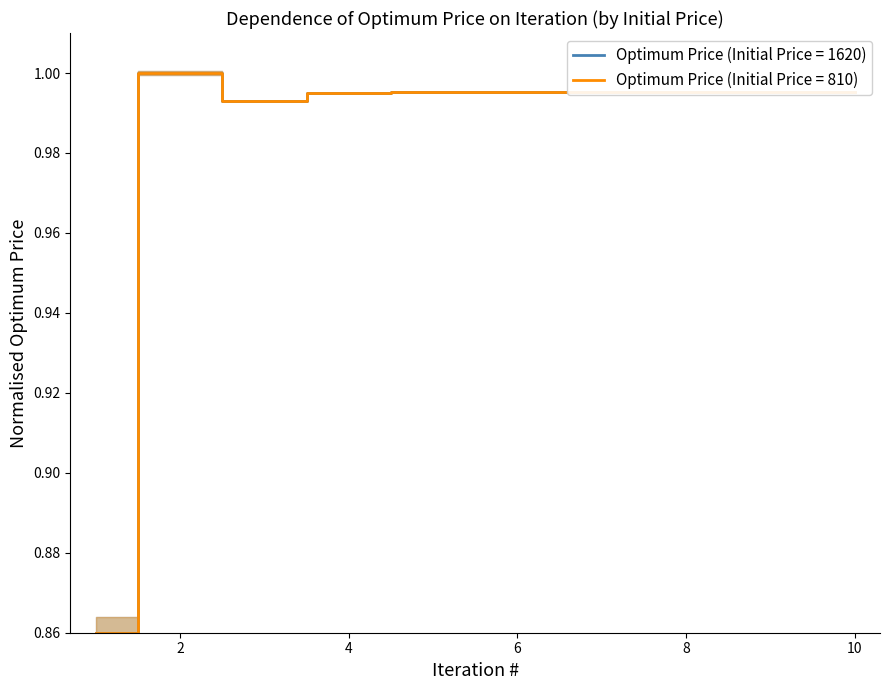

True or false: Optimum Price (Initial=1620) and Optimum Price (Initial=810) intersect in this chart.

False